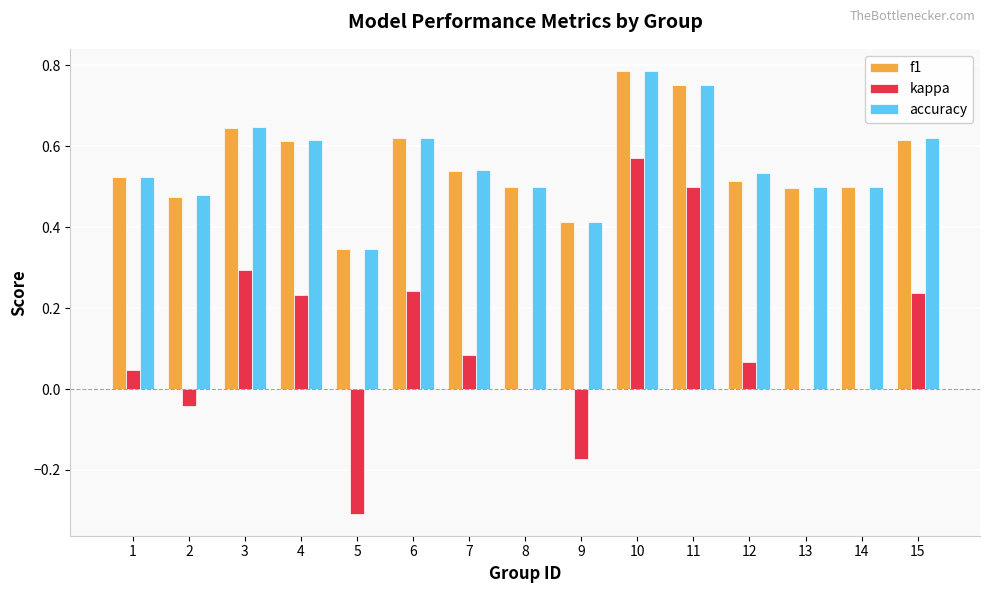

How many data points does each series have?

15